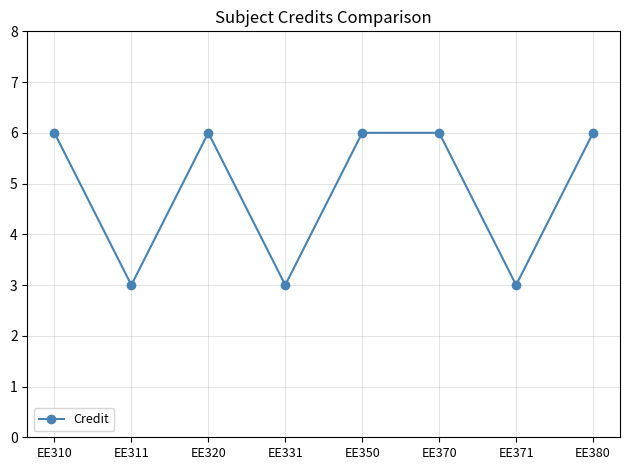

What is the difference between the maximum and minimum values?

3